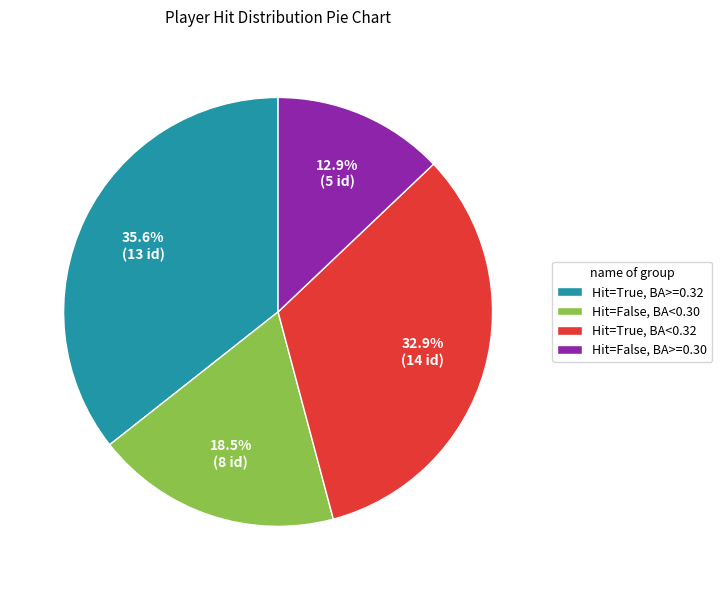

Is the sum of Hit=True, BA>=0.32 and Hit=False, BA>=0.30 greater than half?

No